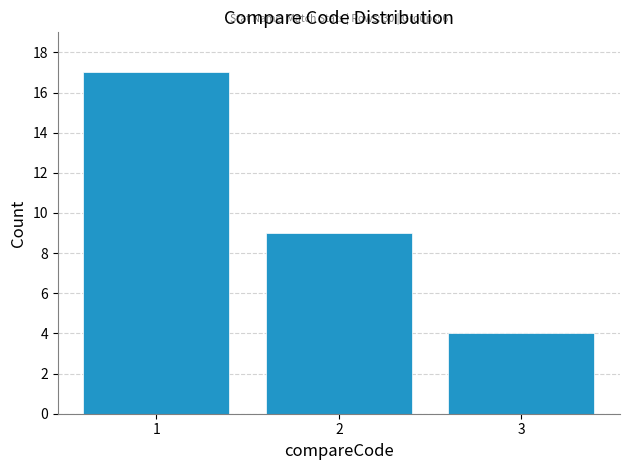

Over which range of the x-axis is the bar tallest?

0.5 to 1.5